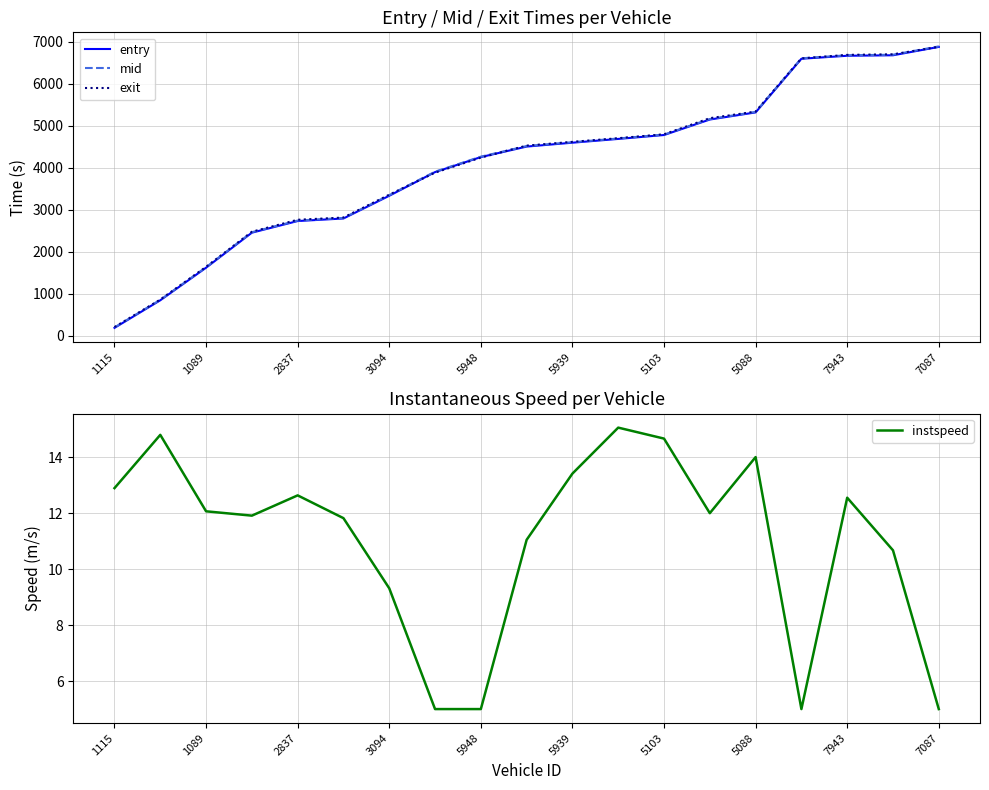

Is it true that entry equals 4161.9 at 2837?

False